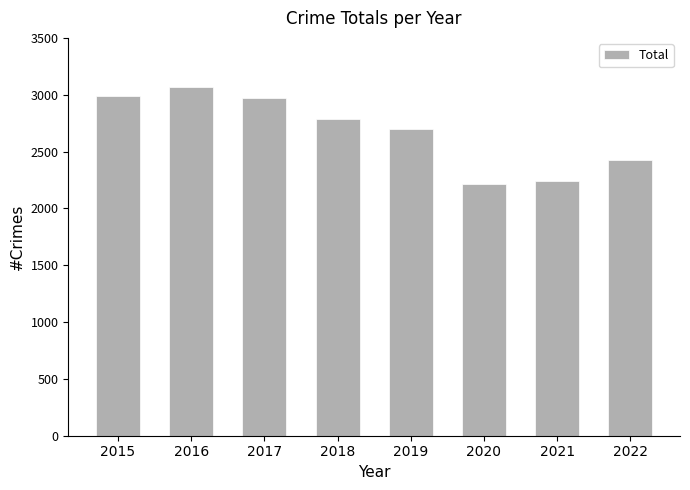

Are the bars horizontal?

No